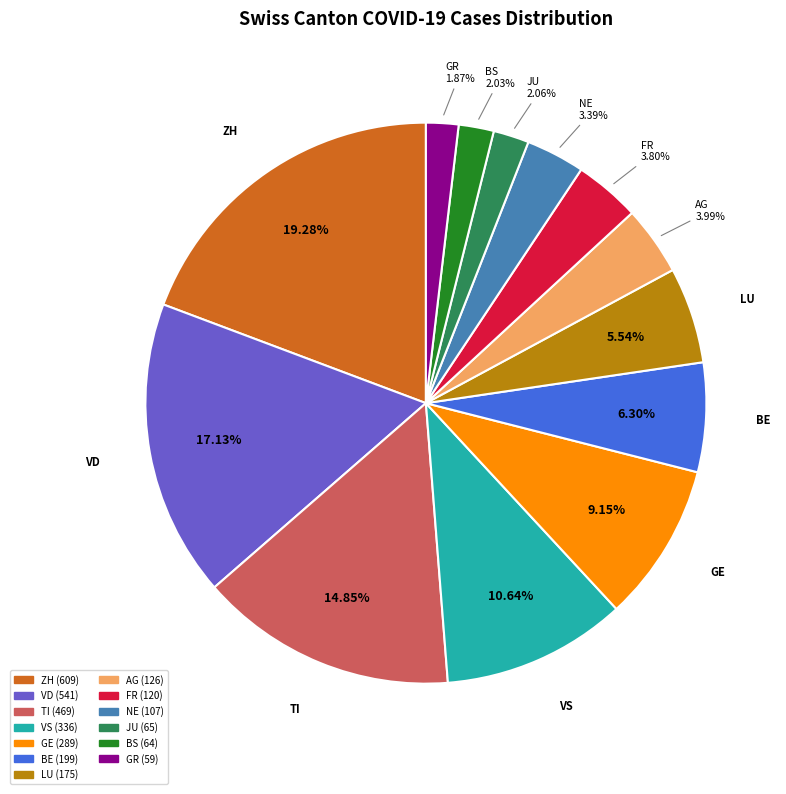

Count the number of slices in the pie.

13